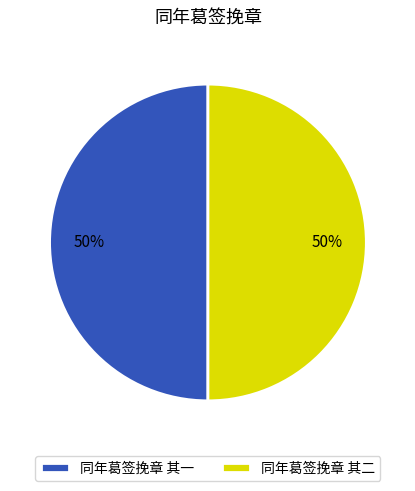

How many segments does this pie chart have?

2